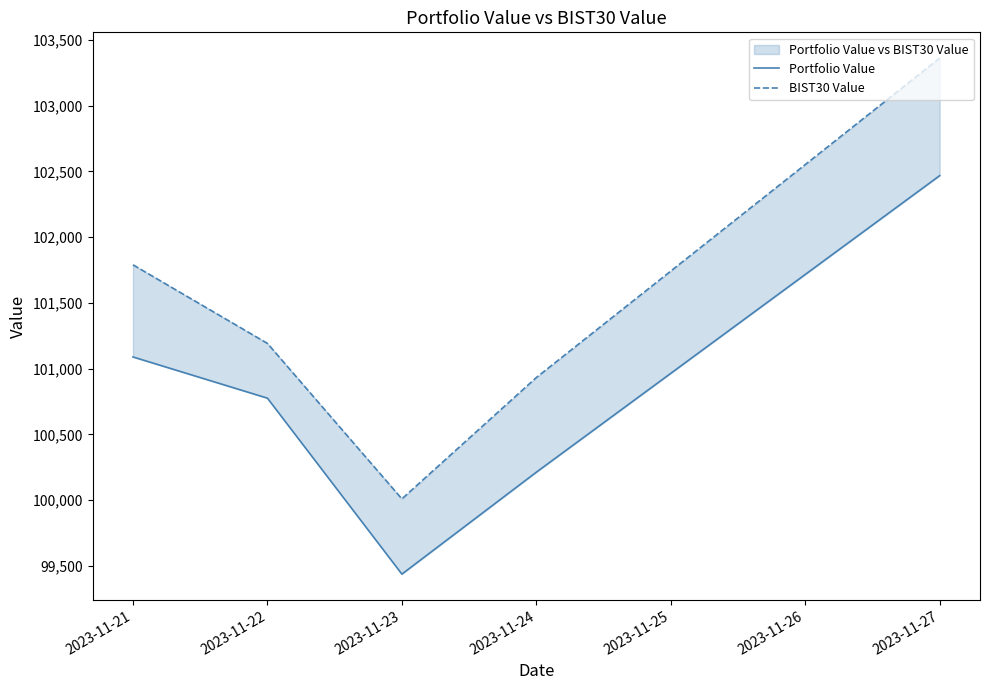

Rank the series at 2023-11-27 from lowest to highest value.

Portfolio Value, BIST30 Value